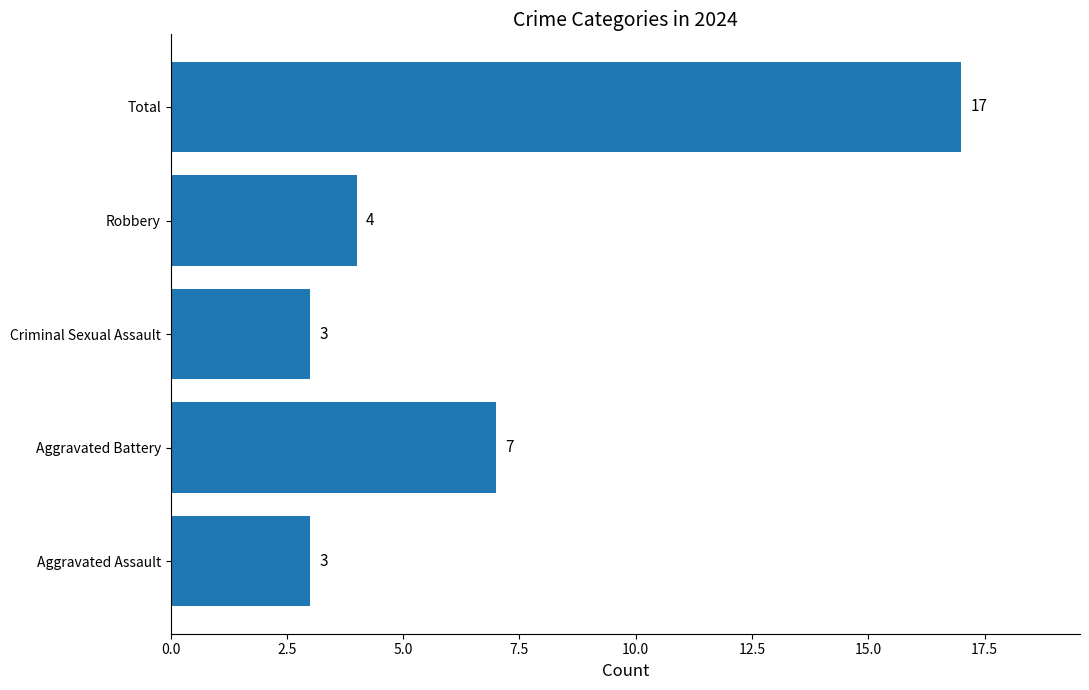

How many bars are there in total?

5